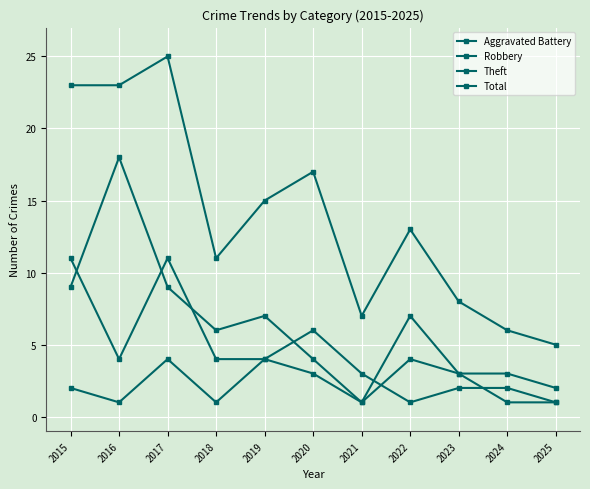

Rank the categories by Robbery value from highest to lowest.

2015, 2017, 2020, 2016, 2018, 2019, 2021, 2023, 2024, 2022, 2025